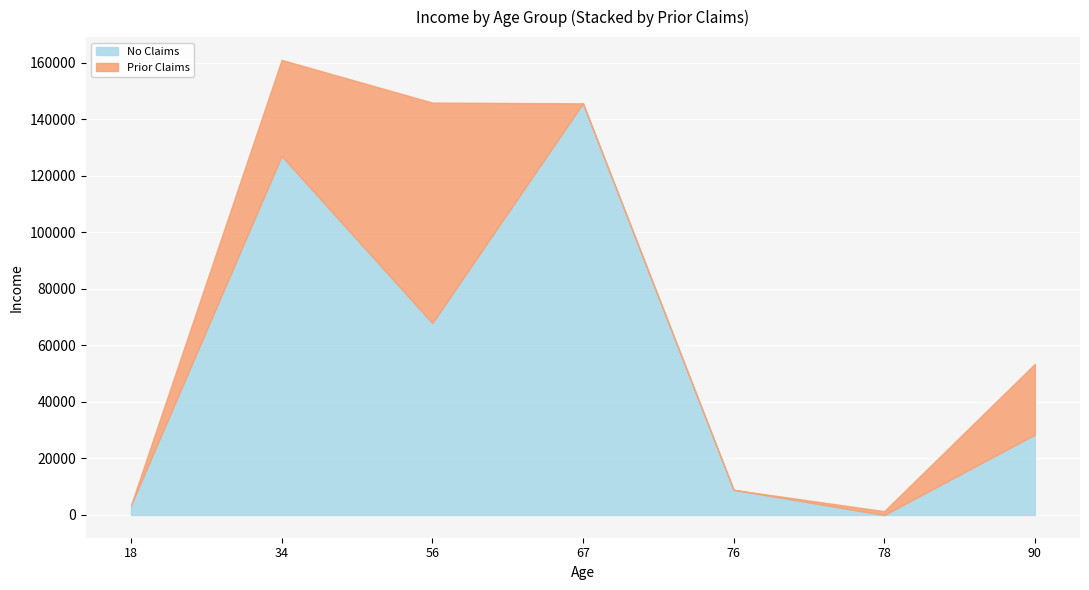

Which series has the largest total across all categories?

No Claims